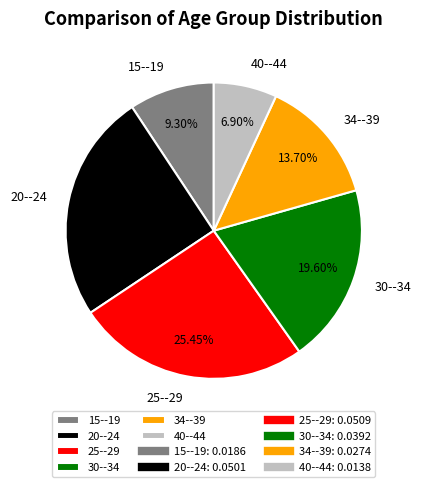

Does any single category account for the majority?

No